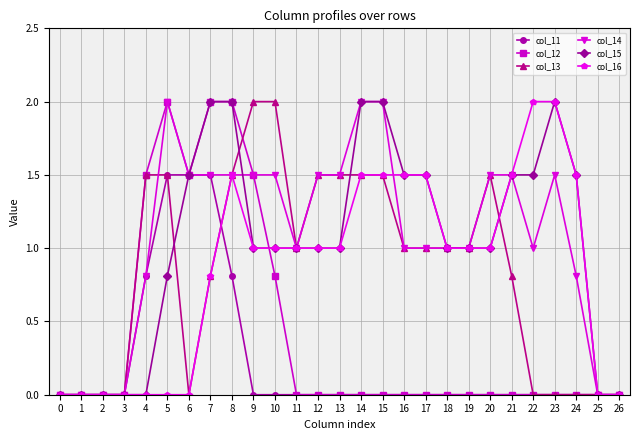

The col_13 series shows 0.0 at 2. True or false?

True